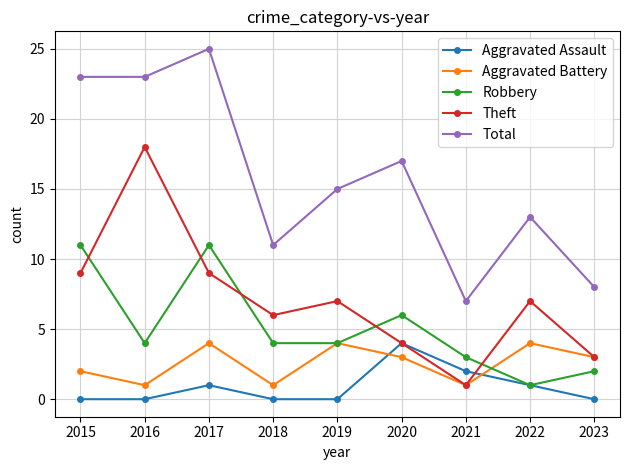

What is the difference between the maximum and minimum values in the Total series?

18